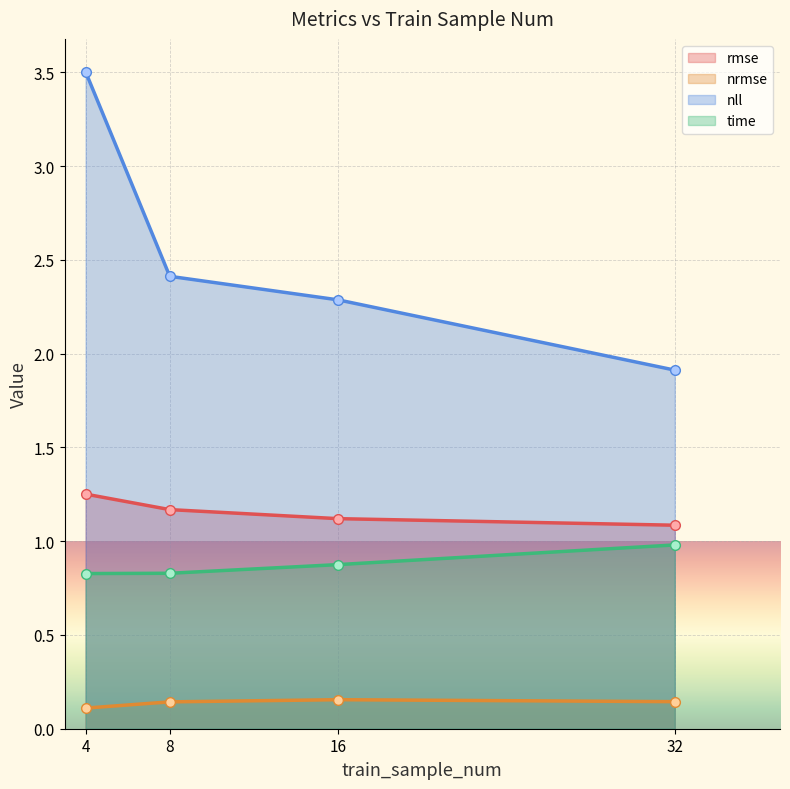

What is the sum of all time values?

3.5